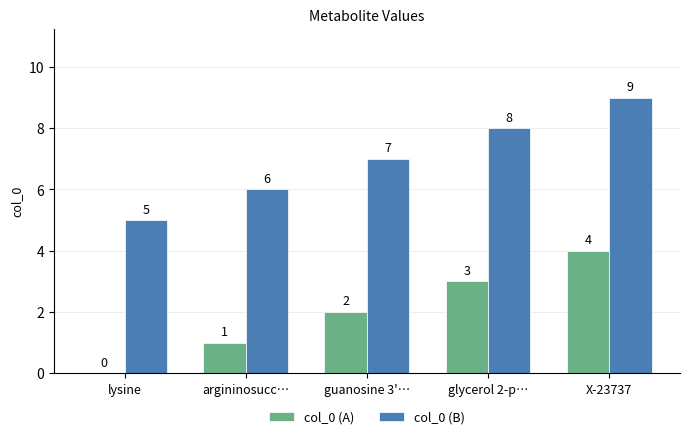

Does the chart contain stacked bars?

No